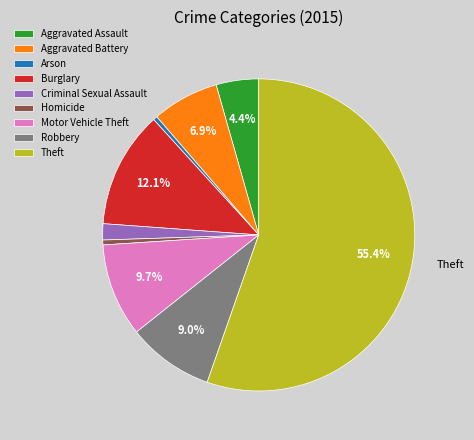

Between Aggravated Assault and Robbery, which is larger?

Robbery